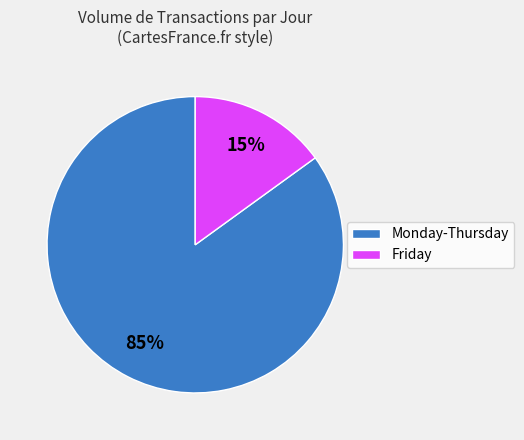

To the nearest percent, what is the average slice percentage?

50%